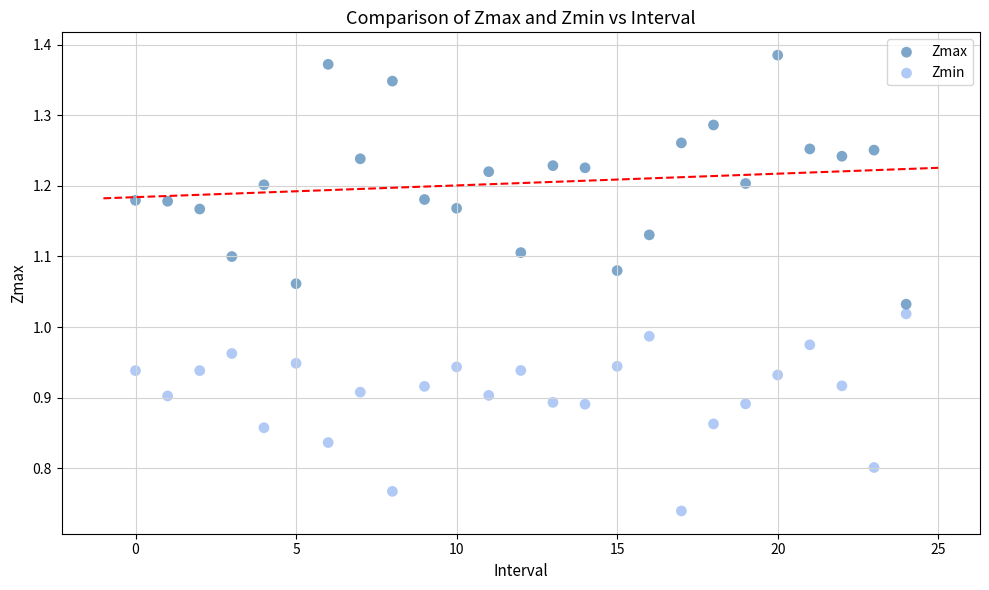

Which series contains the lowest Y value?

Zmin